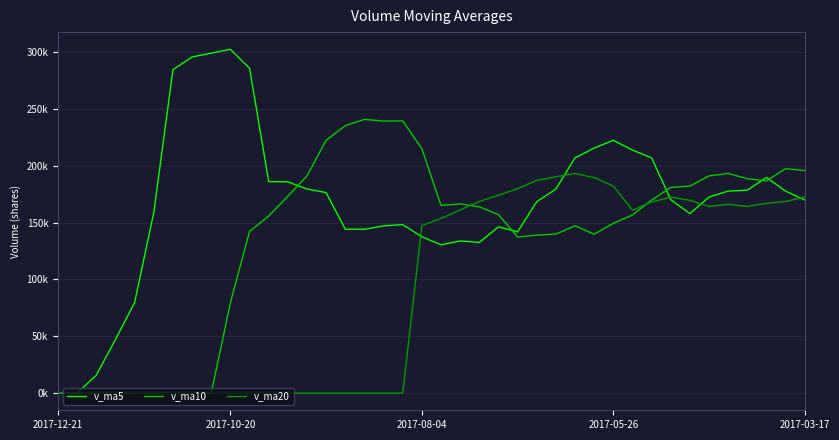

True or false: v_ma10 and v_ma20 intersect in this chart.

True